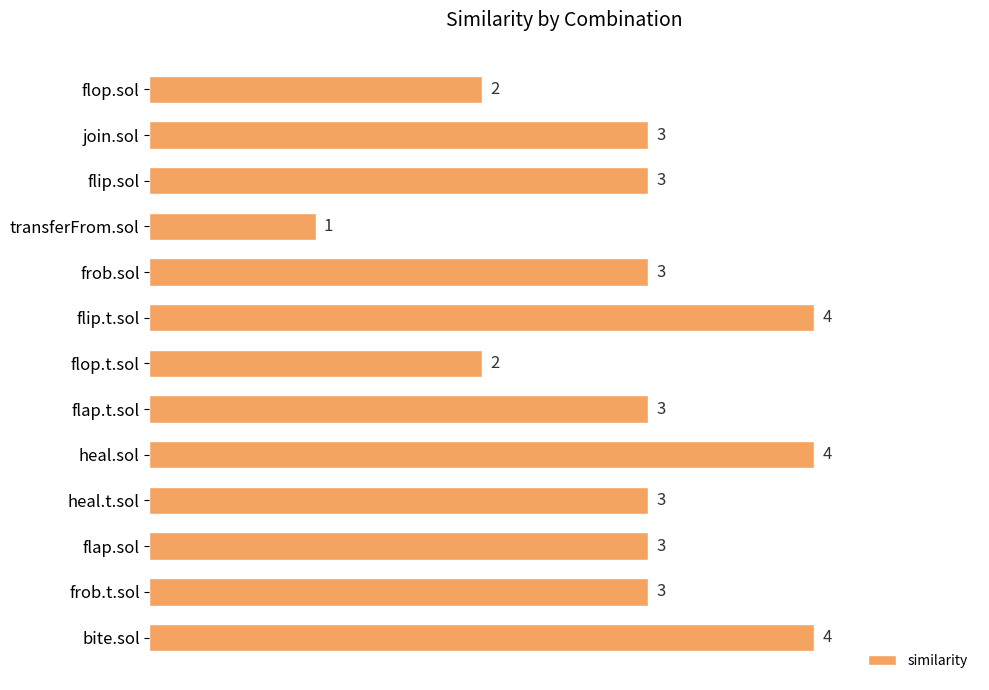

Reading bottom to top, what are all the values shown in this chart?

4	3	3	3	4	3	2	4	3	1	3	3	2